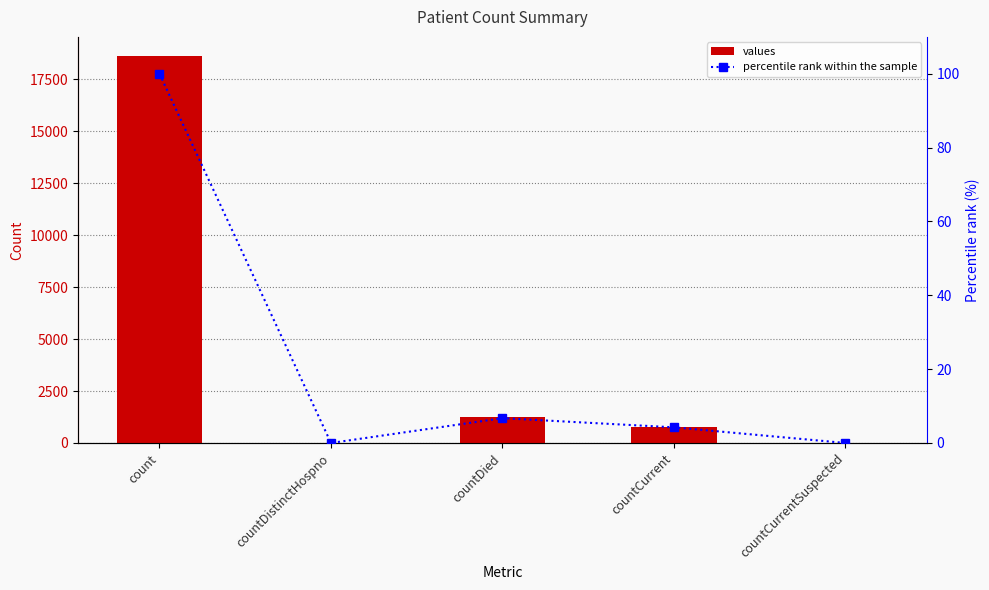

At how many categories does at least one series exceed 4958?

1